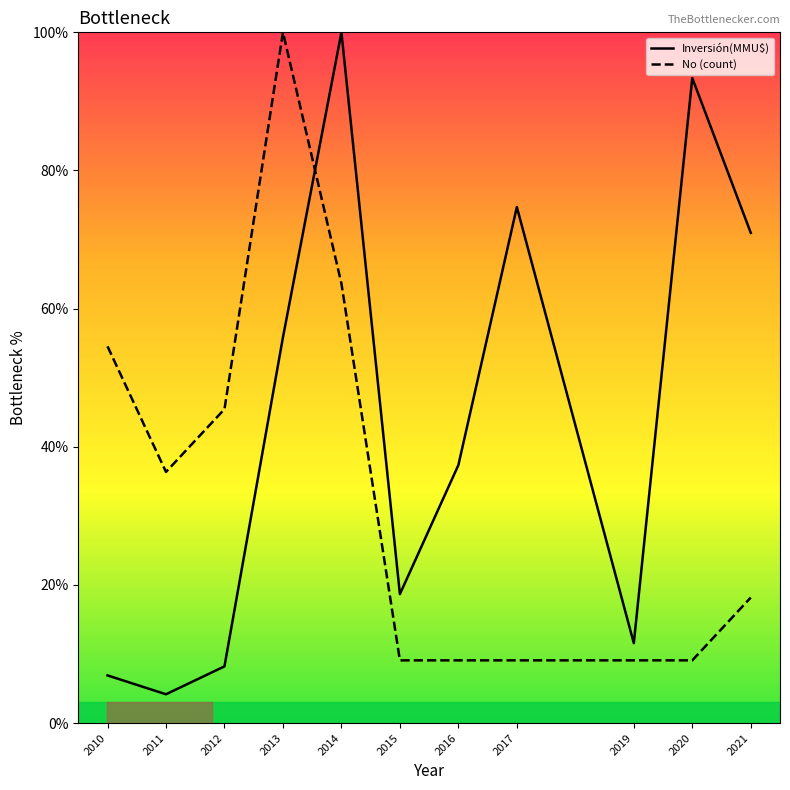

What is the value of the No (count) point at the 2nd from the left?

36.4